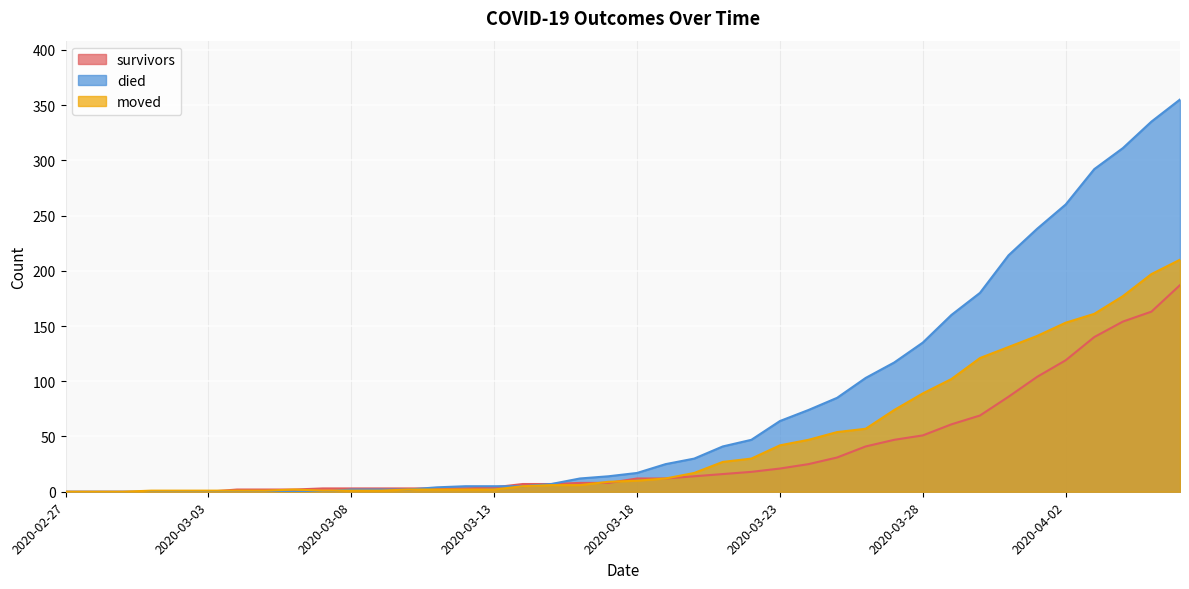

How many times do moved and died cross each other?

1